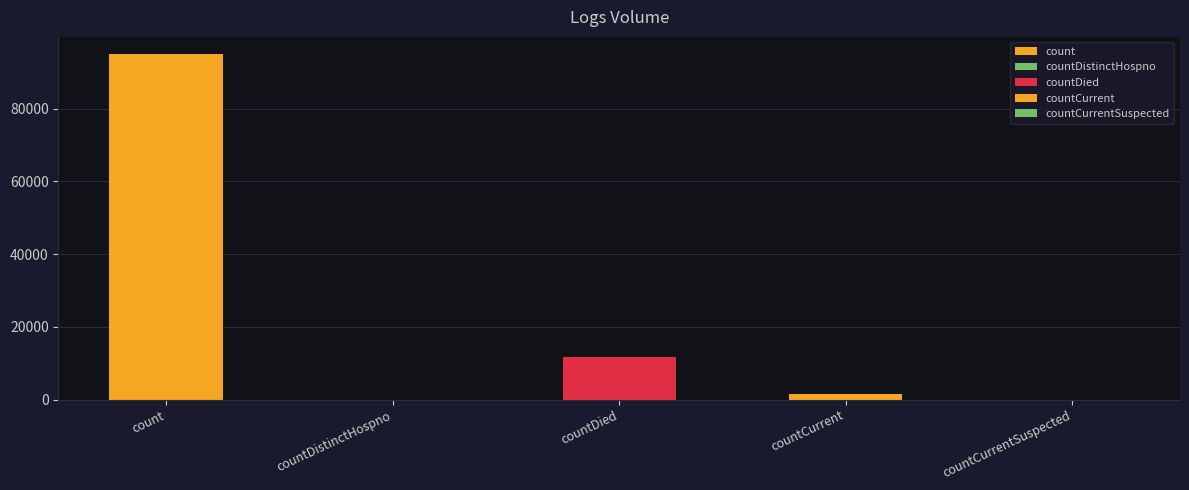

List the labels in order of value, largest first.

count, countDied, countCurrent, countDistinctHospno, countCurrentSuspected